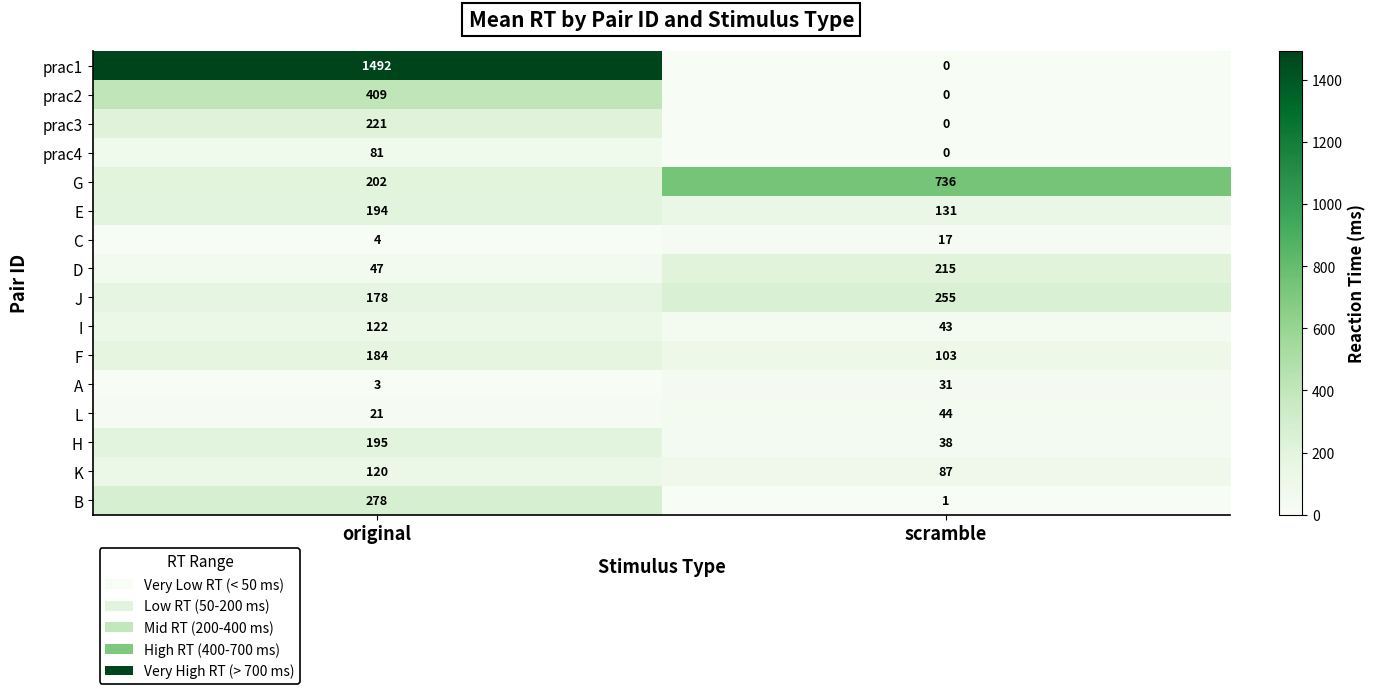

Count the number of categories in the chart.

2